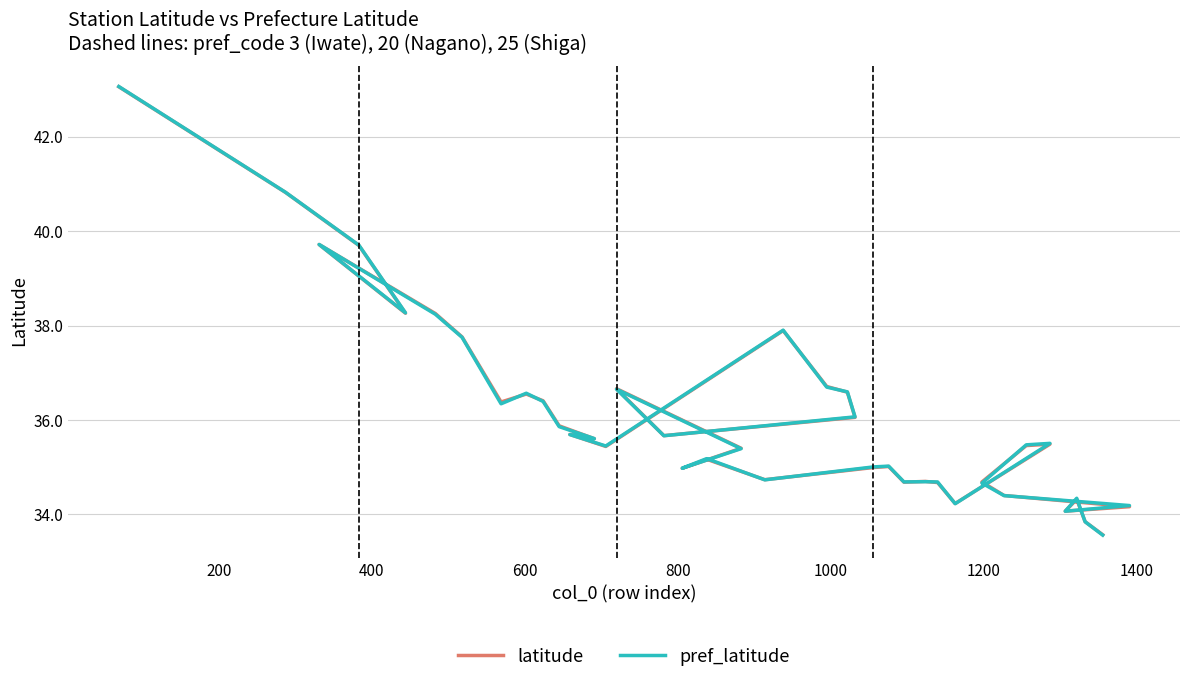

Is this an area chart (filled region under the line)?

No